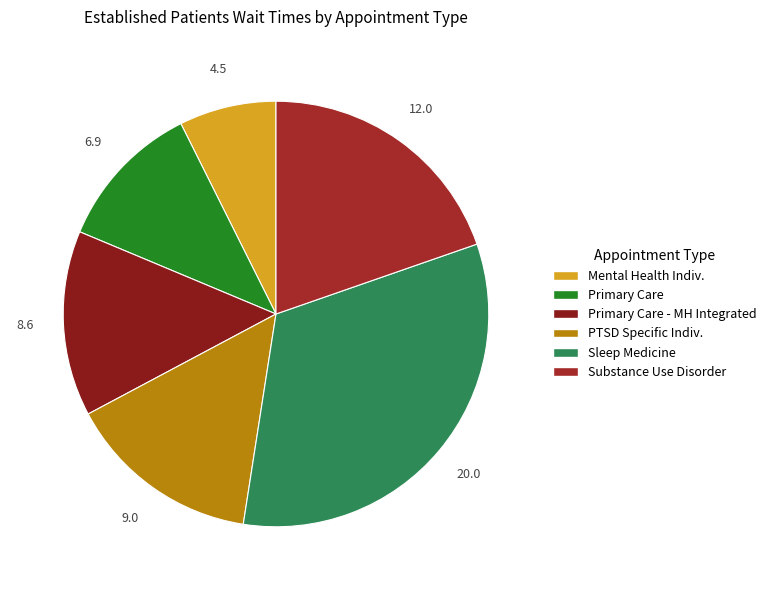

Count the number of slices in the pie.

6